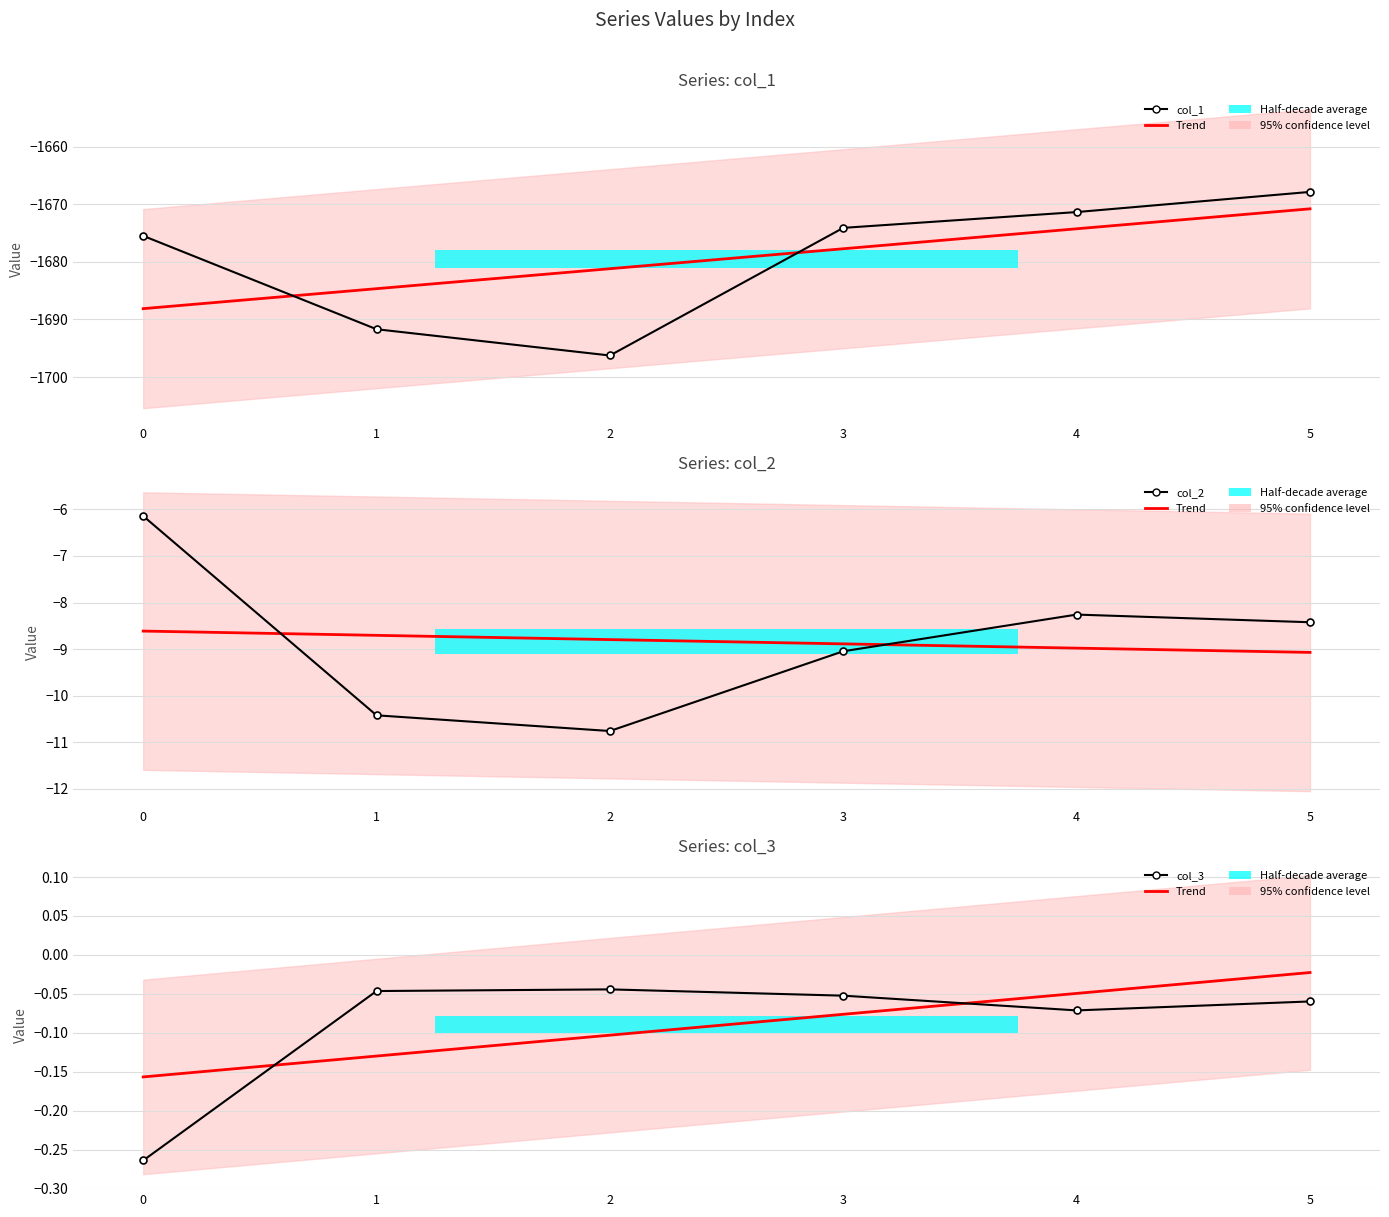

What is the value of the col_1 bar at the 6th from the left?

-1667.9